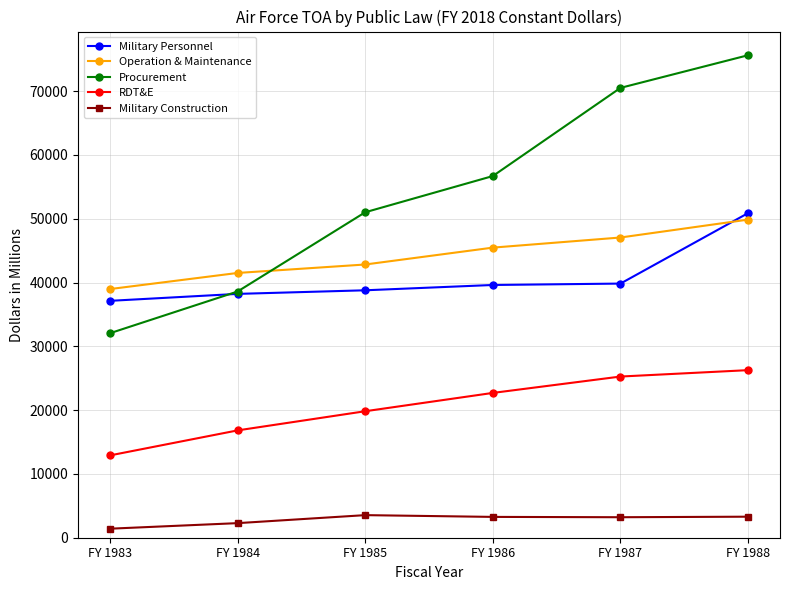

True or false: Military Personnel has more than 2 interior local peaks.

False